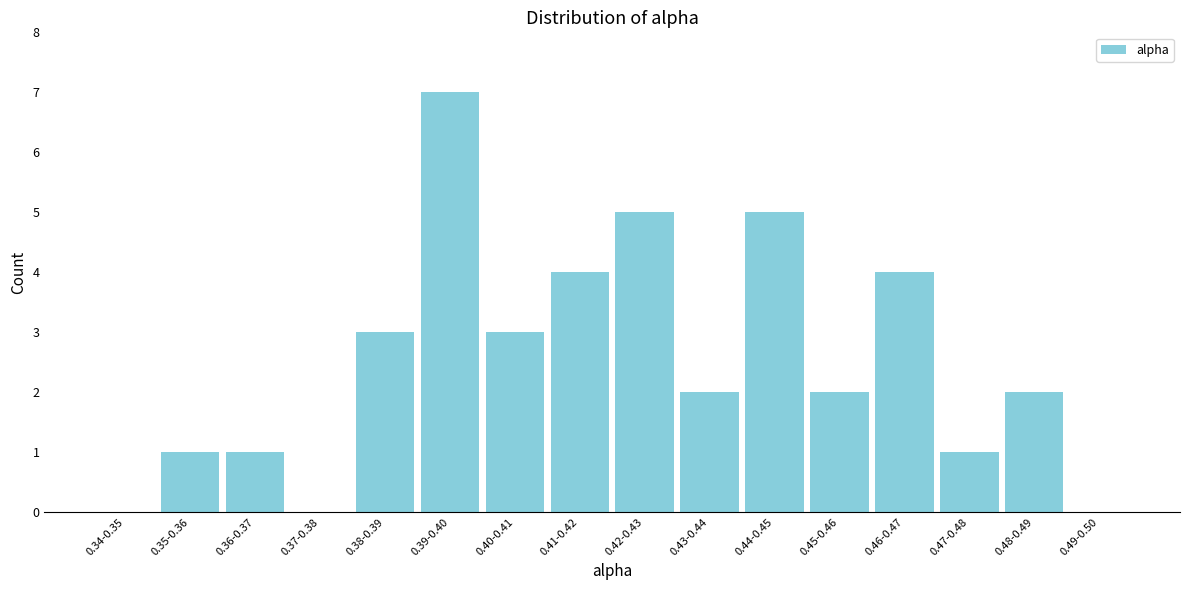

Reading left to right, extract all data points from this chart.

0.34-0.35=0	0.35-0.36=1	0.36-0.37=1	0.37-0.38=0	0.38-0.39=3	0.39-0.40=7	0.40-0.41=3	0.41-0.42=4	0.42-0.43=5	0.43-0.44=2	0.44-0.45=5	0.45-0.46=2	0.46-0.47=4	0.47-0.48=1	0.48-0.49=2	0.49-0.50=0